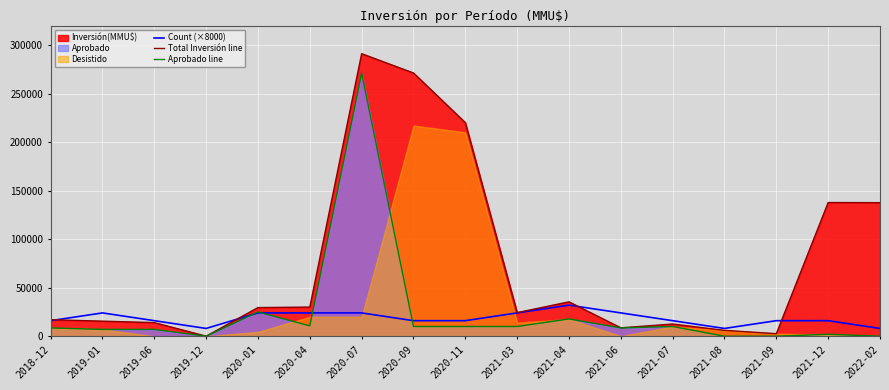

Where is the first local maximum for Count (×8000)?

2019-01